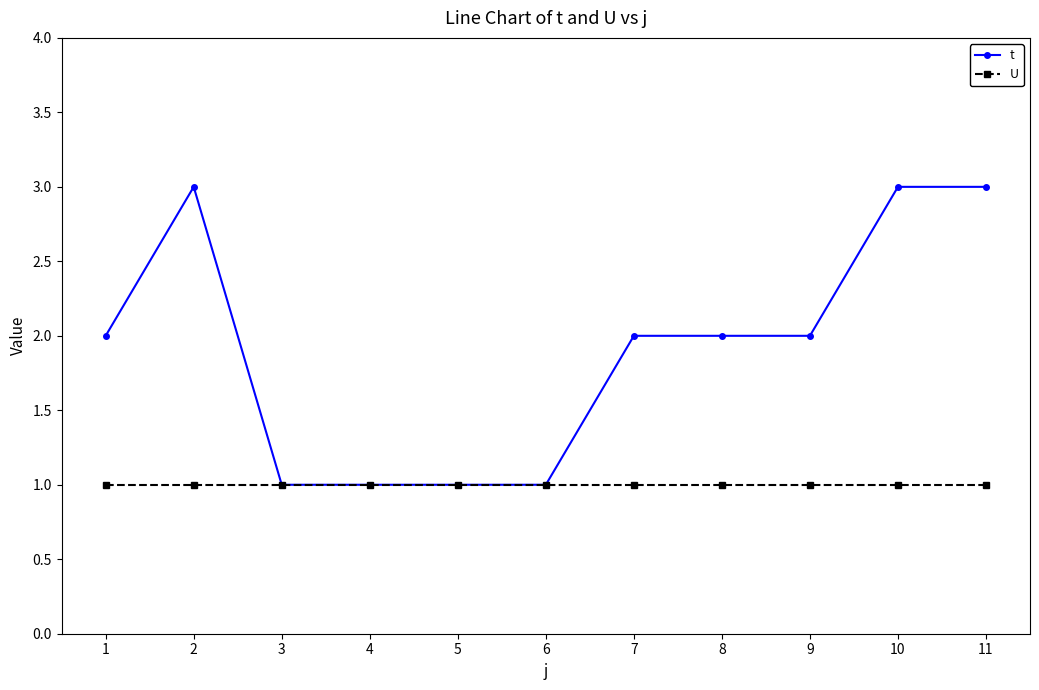

Does the chart have visible grid lines?

No